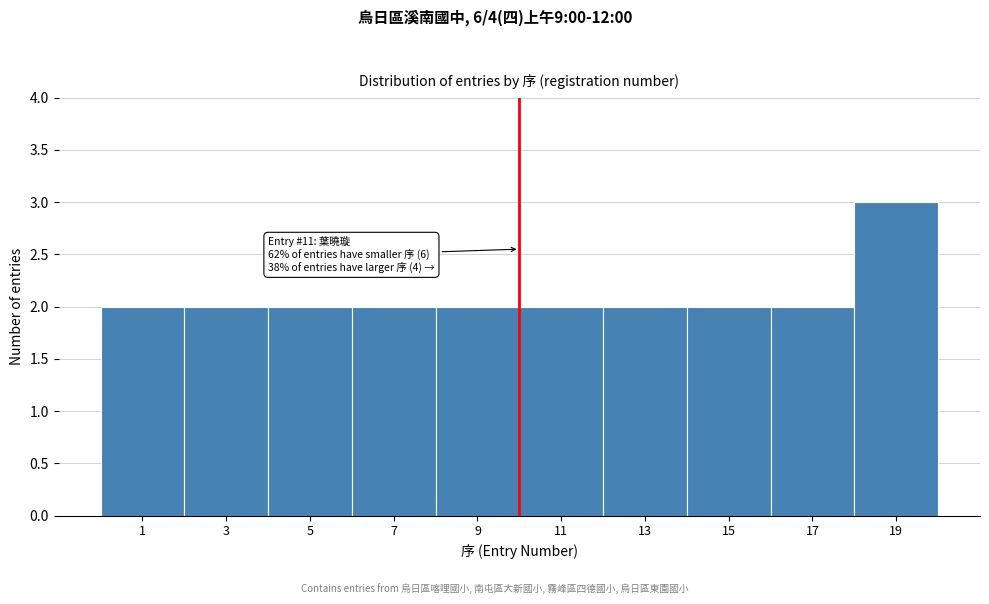

Reading right to left, transcribe all the data shown in this chart.

19=3	17=2	15=2	13=2	11=2	9=2	7=2	5=2	3=2	1=2